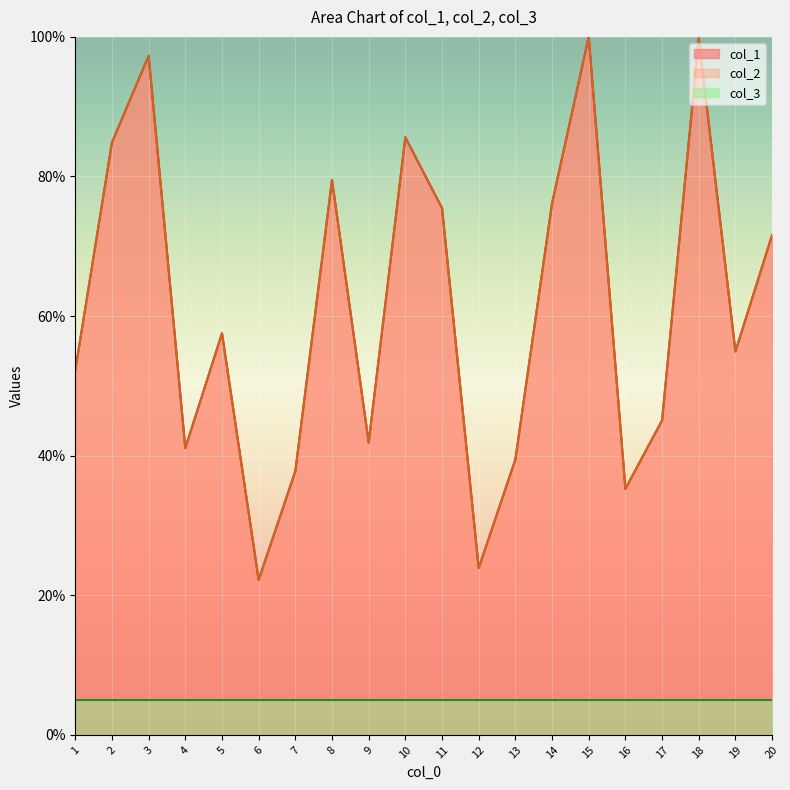

What is the highest value of the col_1 series?

100.0